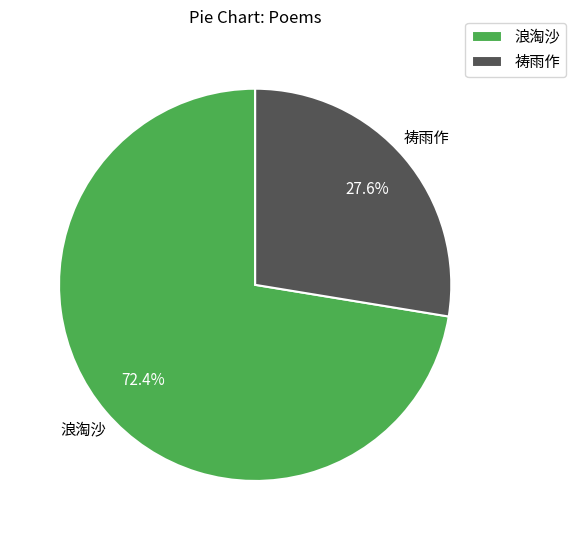

Is there a majority slice in this chart?

Yes